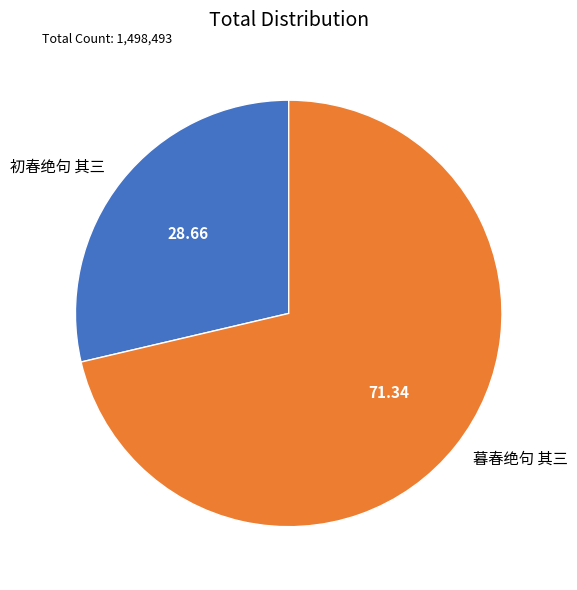

Which category has the smallest portion of the pie?

初春绝句 其三